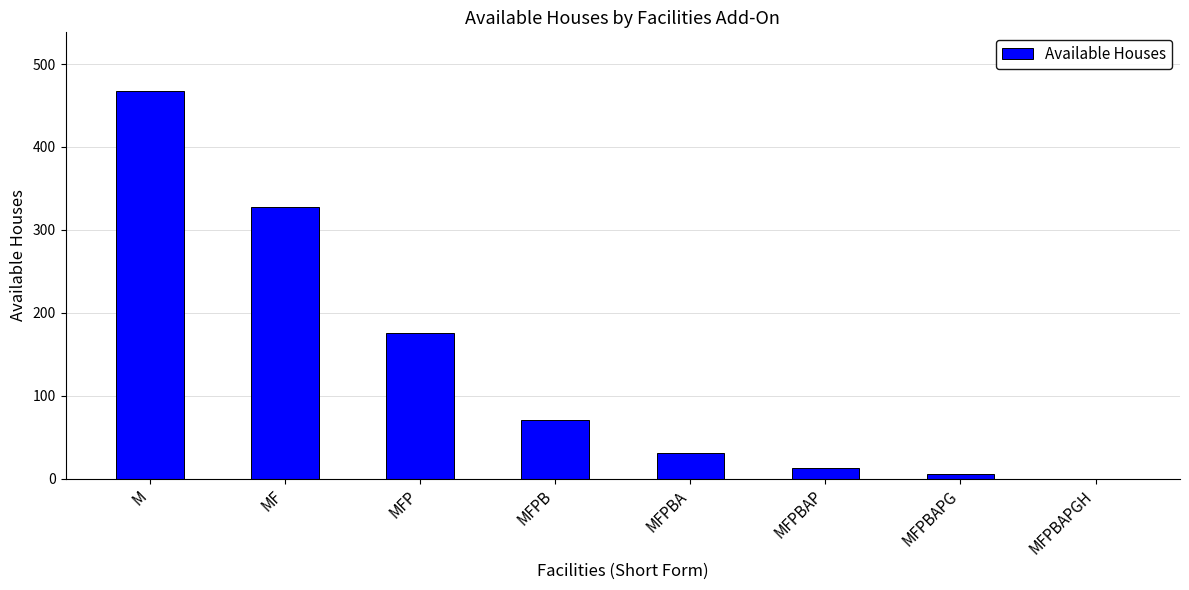

How many categories are shown in the chart?

8